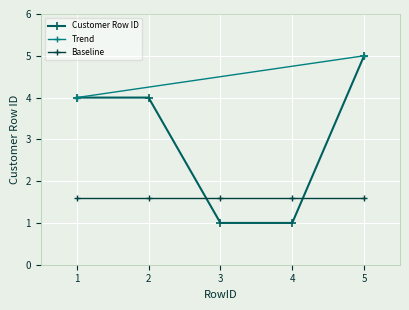

Where does the data first go above 4?

5